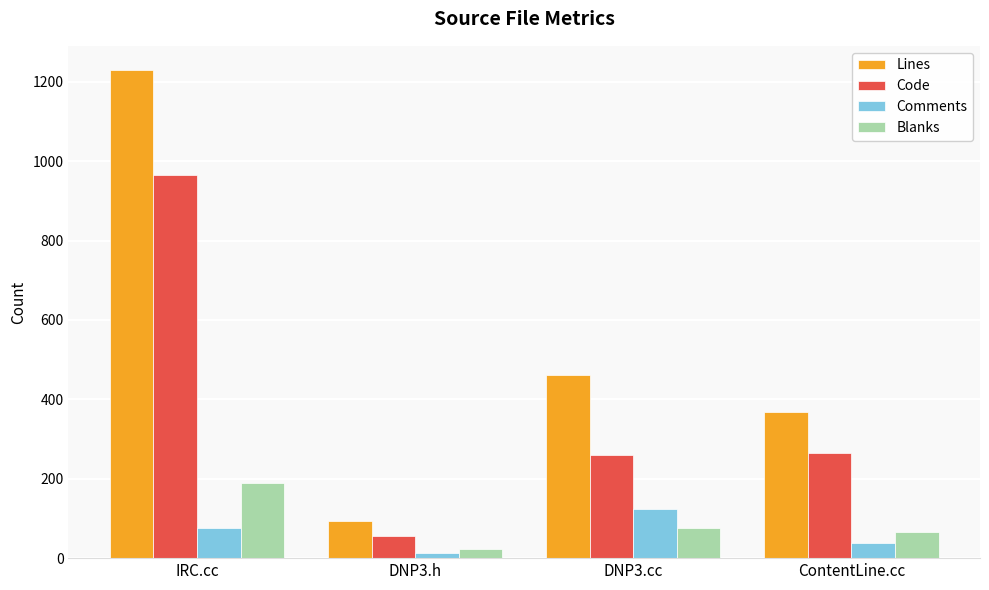

How many values in the Code series are below 265?

2